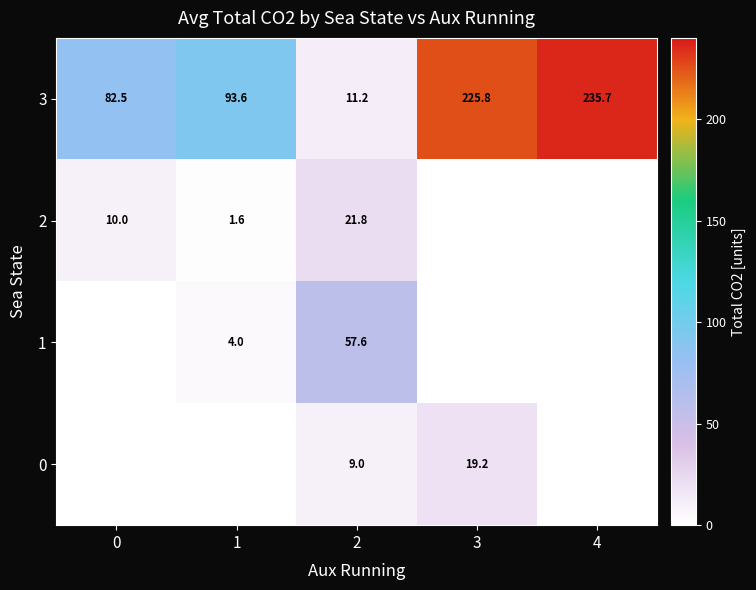

What is the spread (max minus min) of values at 2?

48.6